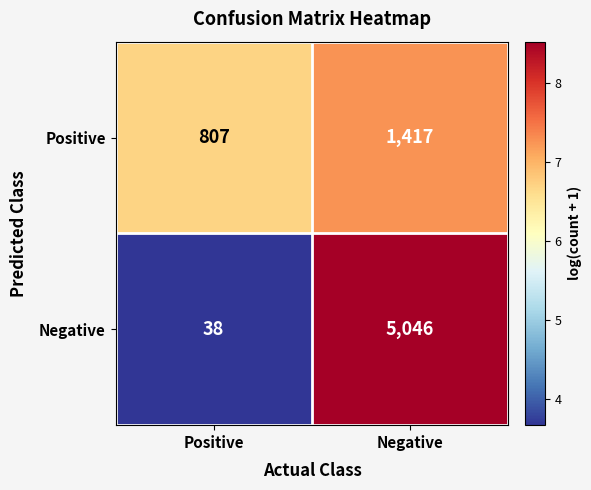

Reading right to left, list all the values displayed in this chart.

Positive: Negative=1417	Positive=807
Negative: Negative=5046	Positive=38